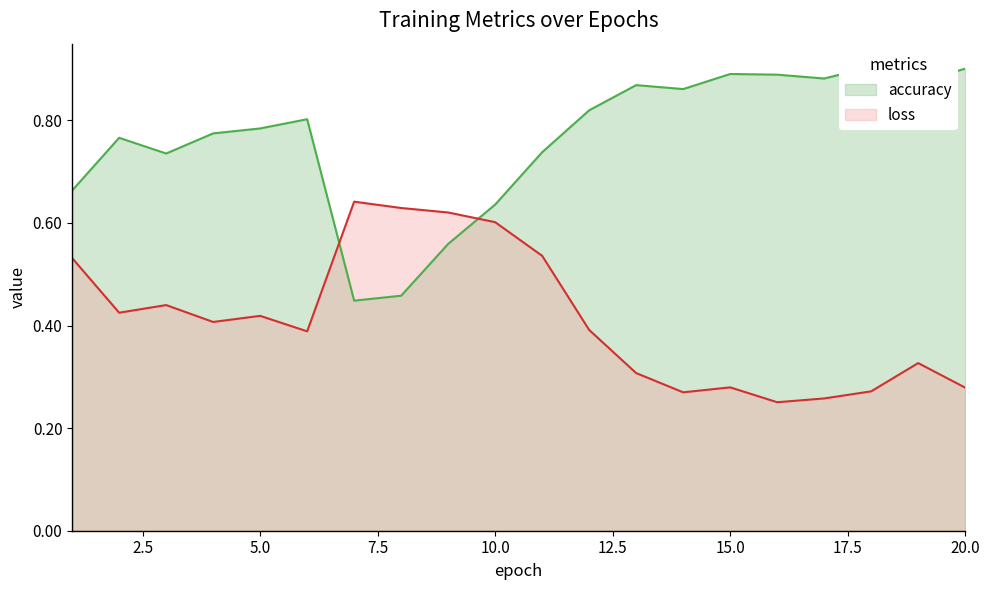

Between 7 and 12, which series saw the biggest shift?

accuracy